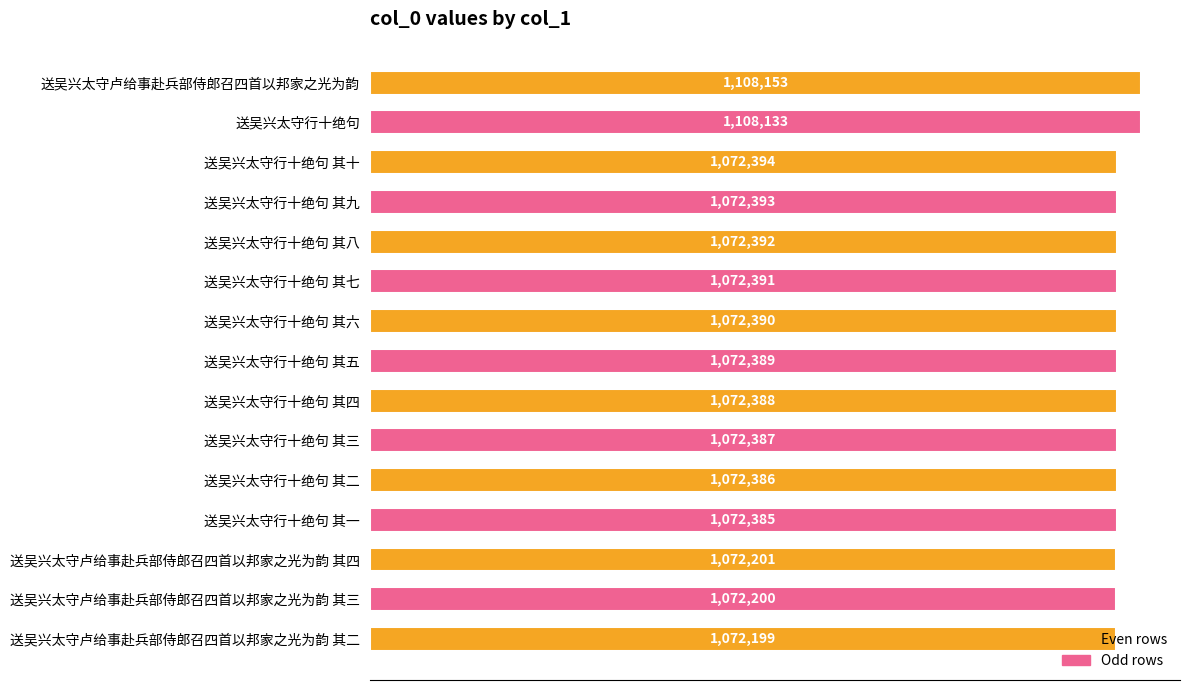

Rank the categories by value from highest to lowest.

送吴兴太守卢给事赴兵部侍郎召四首以邦家之光为韵, 送吴兴太守行十绝句, 送吴兴太守行十绝句 其十, 送吴兴太守行十绝句 其九, 送吴兴太守行十绝句 其八, 送吴兴太守行十绝句 其七, 送吴兴太守行十绝句 其六, 送吴兴太守行十绝句 其五, 送吴兴太守行十绝句 其四, 送吴兴太守行十绝句 其三, 送吴兴太守行十绝句 其二, 送吴兴太守行十绝句 其一, 送吴兴太守卢给事赴兵部侍郎召四首以邦家之光为韵 其四, 送吴兴太守卢给事赴兵部侍郎召四首以邦家之光为韵 其三, 送吴兴太守卢给事赴兵部侍郎召四首以邦家之光为韵 其二